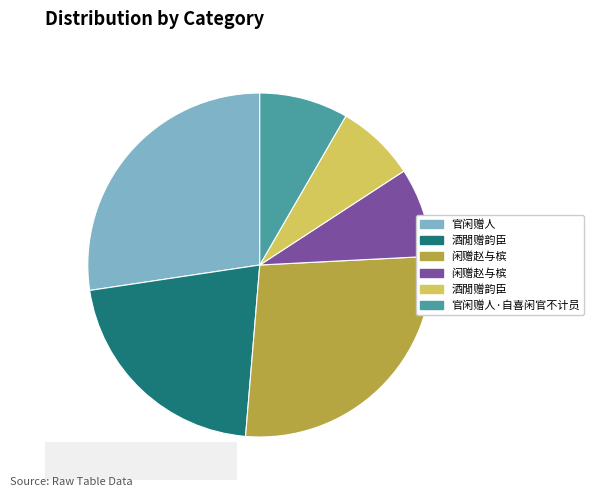

Is there any slice that represents more than half of the pie?

No